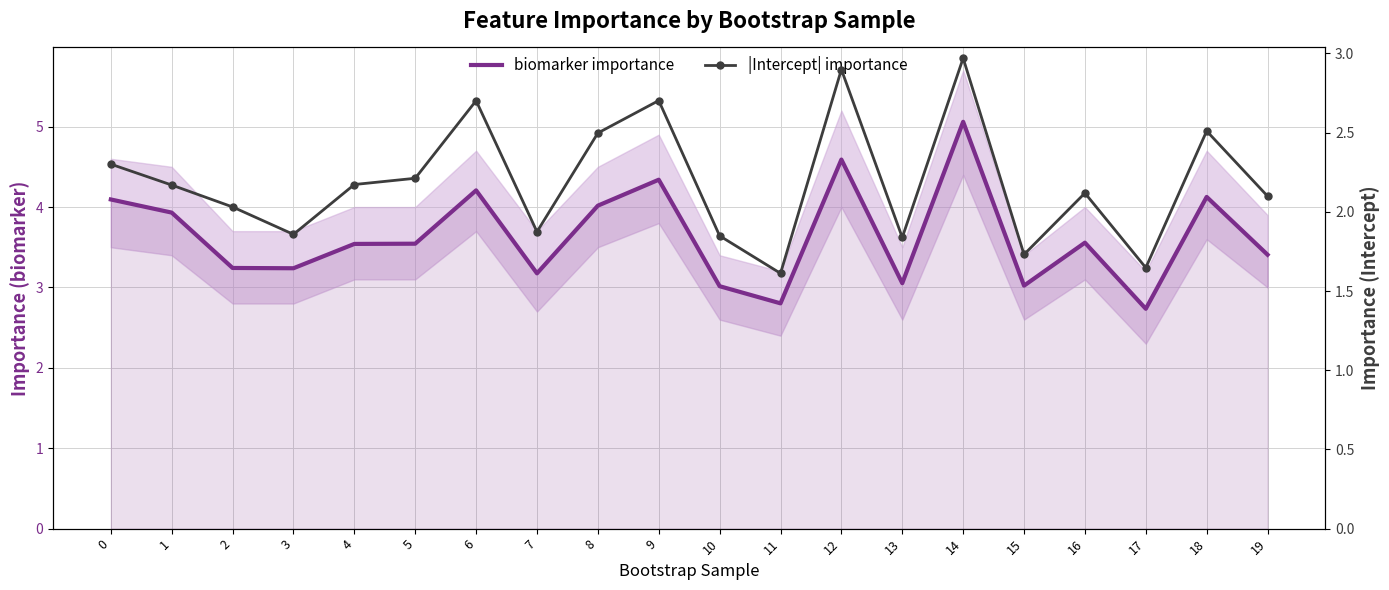

Which category has the highest value across all series?

14